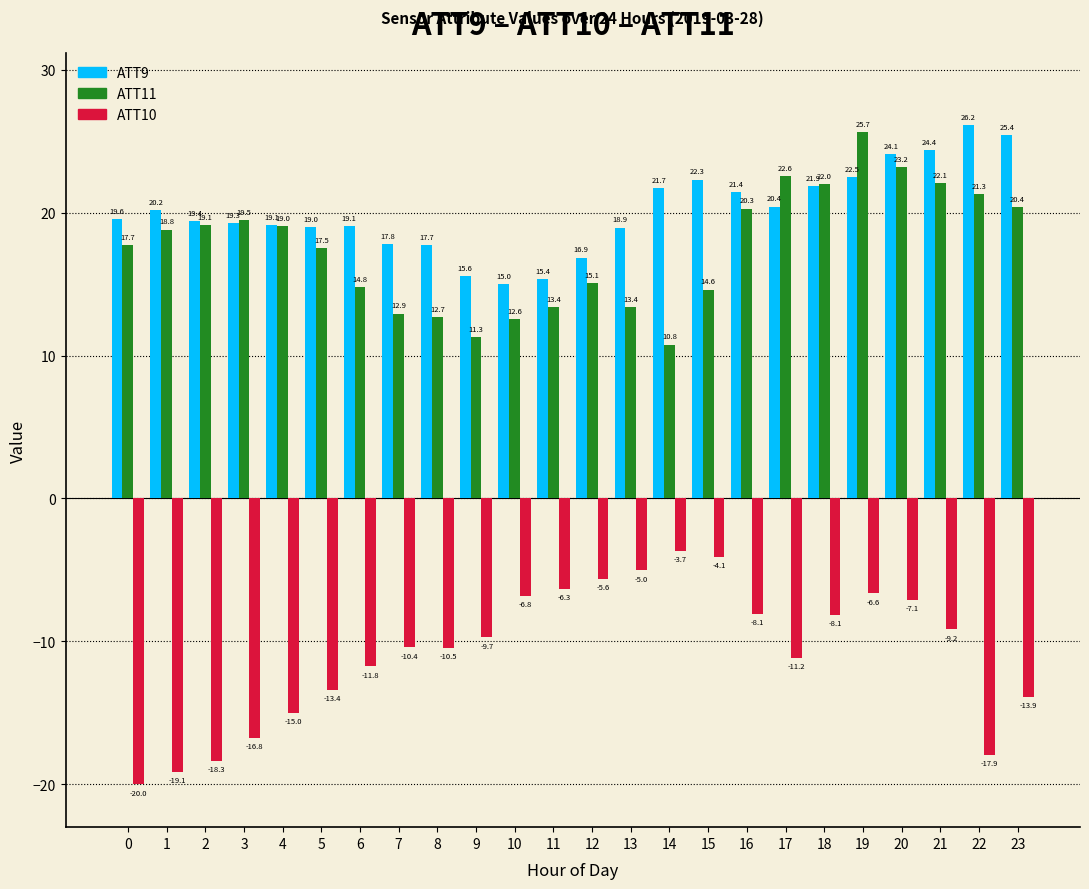

Reading left to right, list all the values displayed in this chart.

ATT9: 19.6	20.2	19.4	19.3	19.1	19.0	19.1	17.8	17.7	15.6	15.0	15.4	16.9	18.9	21.7	22.3	21.4	20.4	21.9	22.5	24.1	24.4	26.2	25.4
ATT11: 17.7	18.8	19.1	19.5	19.0	17.5	14.8	12.9	12.7	11.3	12.6	13.4	15.1	13.4	10.8	14.6	20.3	22.6	22.0	25.7	23.2	22.1	21.3	20.4
ATT10: -20.0	-19.1	-18.3	-16.8	-15.0	-13.4	-11.8	-10.4	-10.5	-9.7	-6.8	-6.3	-5.6	-5.0	-3.7	-4.1	-8.1	-11.2	-8.1	-6.6	-7.1	-9.2	-17.9	-13.9